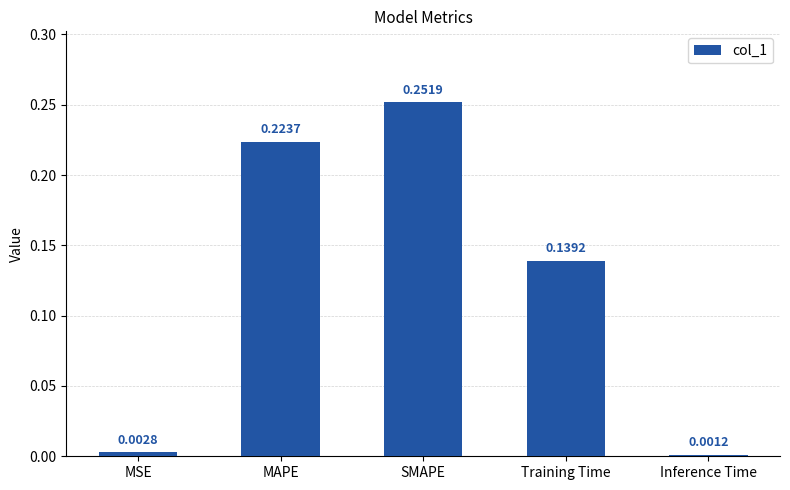

What is the sum of all values?

0.6